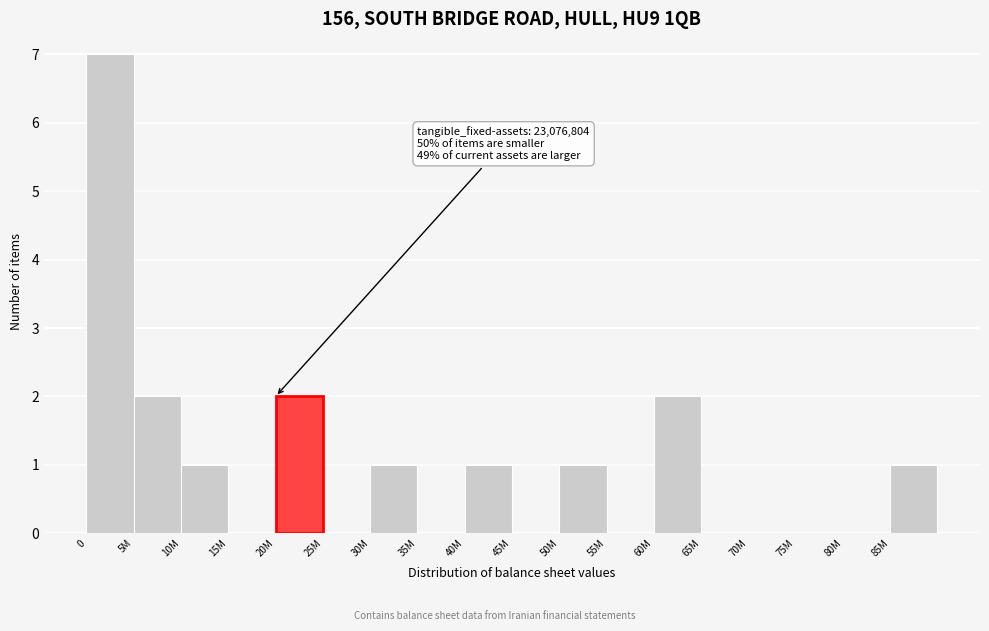

What is the maximum value shown in the chart?

7